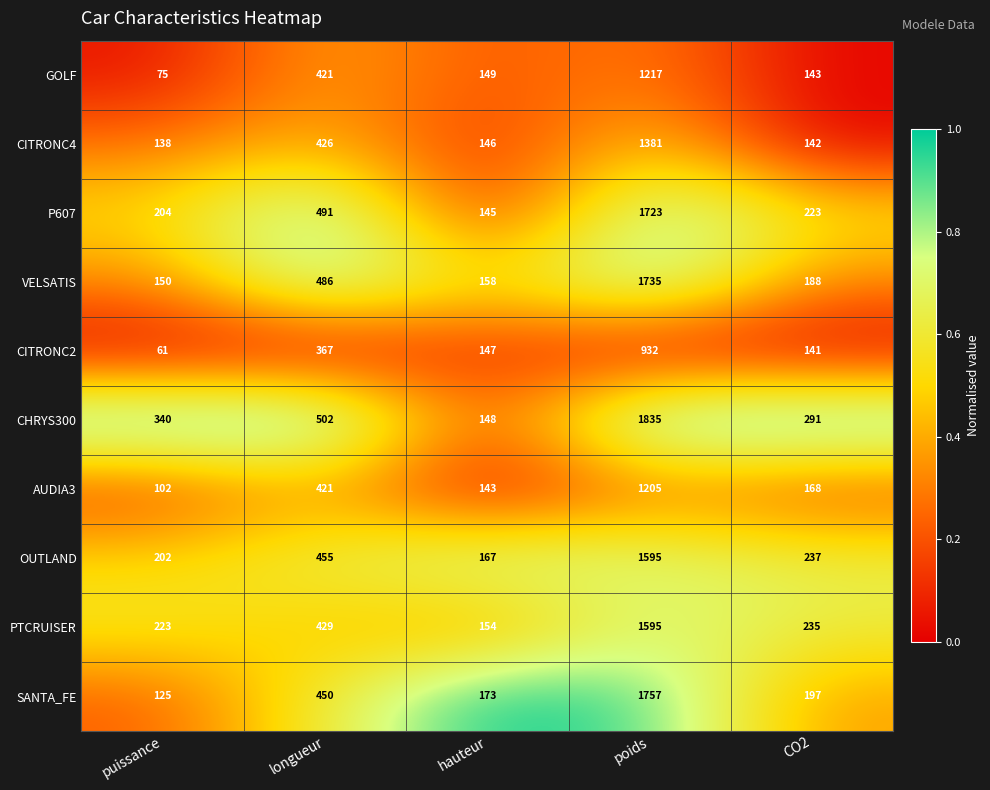

At which label does P607 reach its minimum?

hauteur